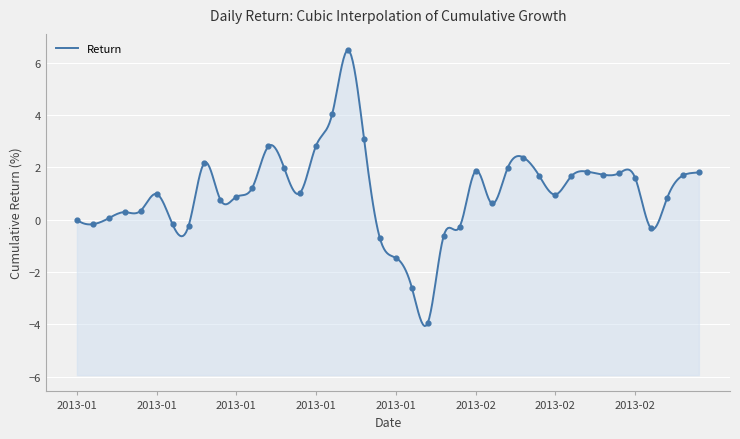

What is the change in value from 2013-01-24 to 2013-02-13?

-1.8